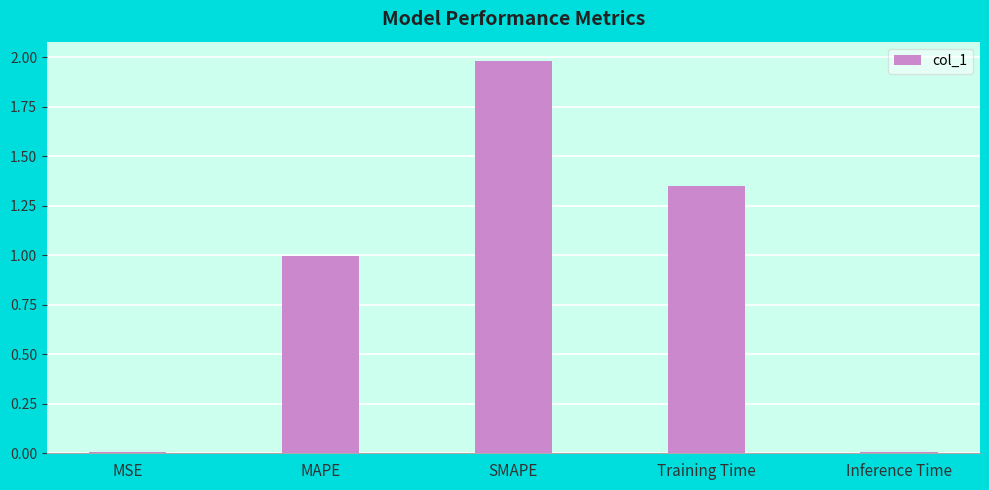

What is the sum of all values?

4.3